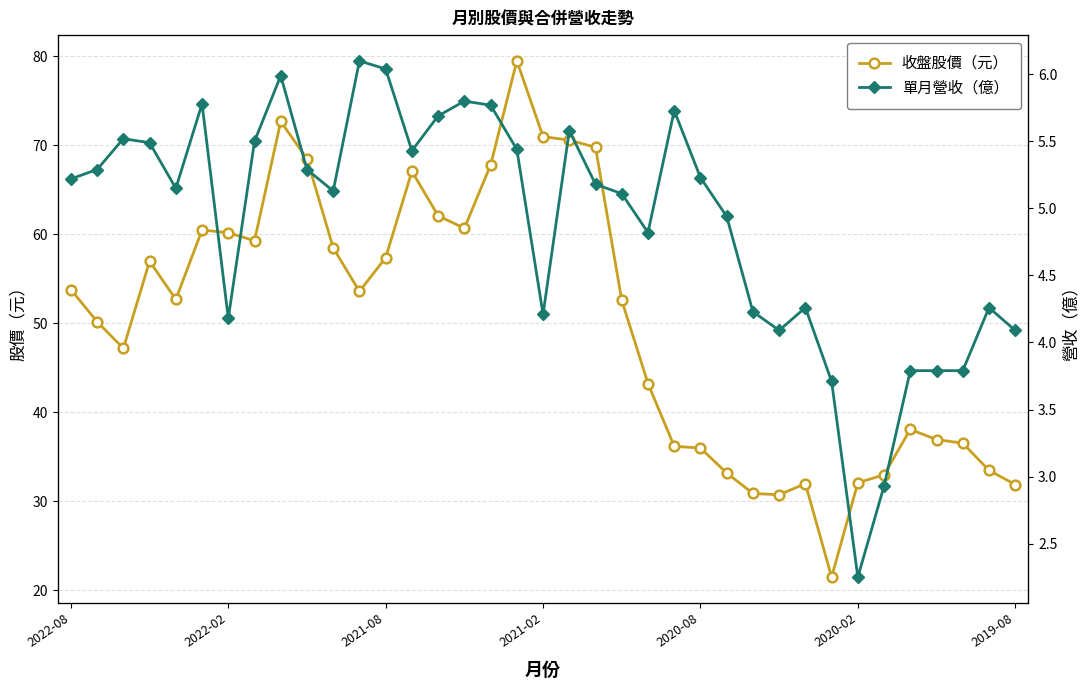

What is the value of the 收盤股價（元） point at the 9th from the left?

72.7